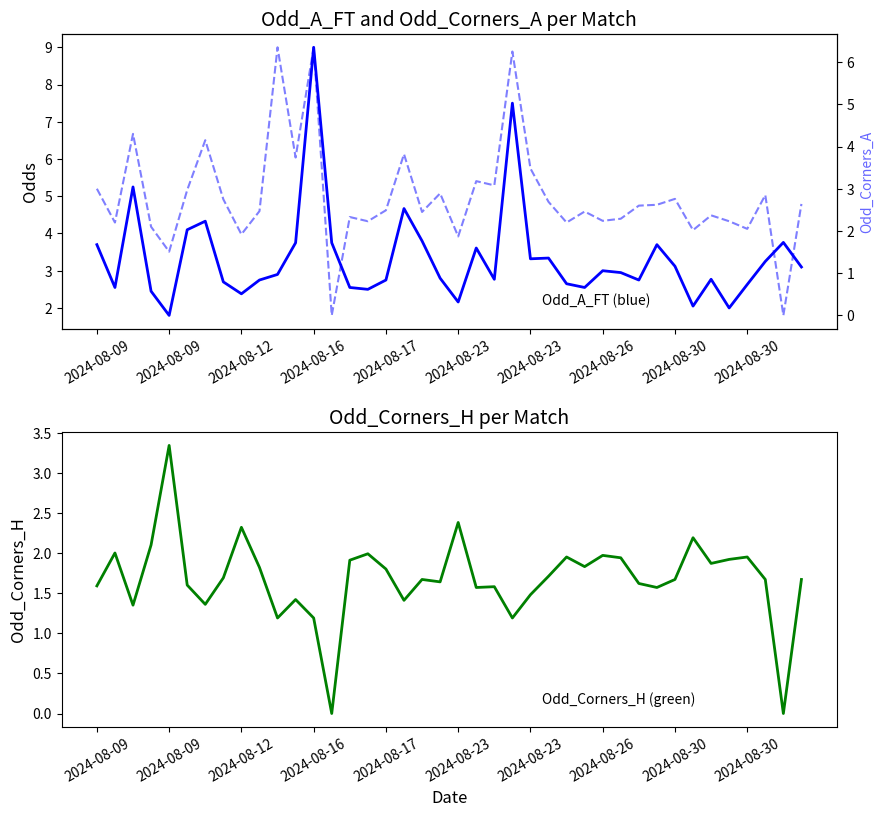

What are all the series names shown in the legend?

Odd_A_FT, Odd_Corners_H, Odd_Corners_A